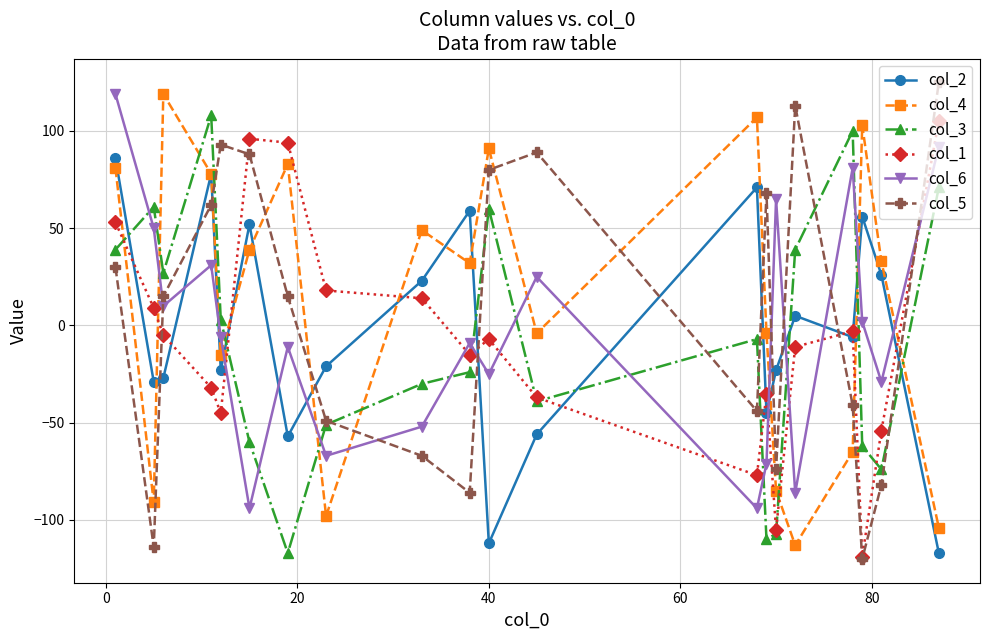

After their last crossing, which series has the higher values: col_6 or col_1?

col_1